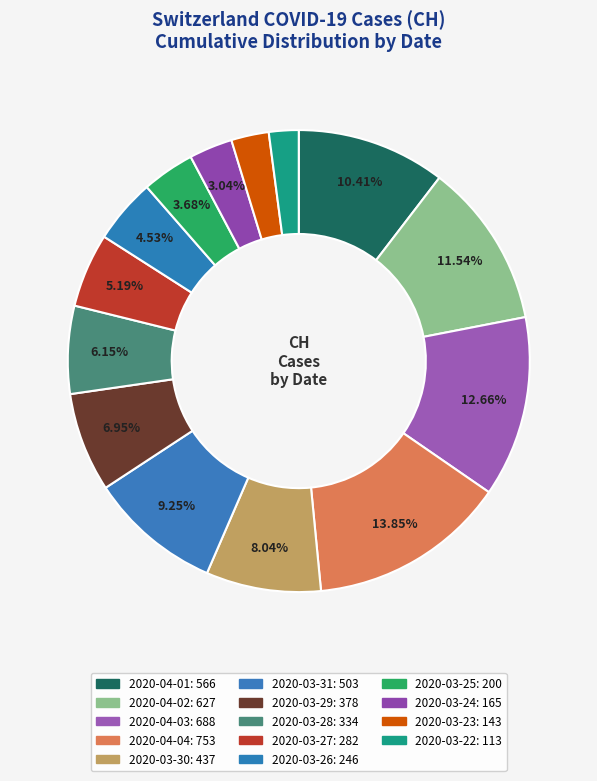

Which category has the biggest portion of the pie?

2020-04-04